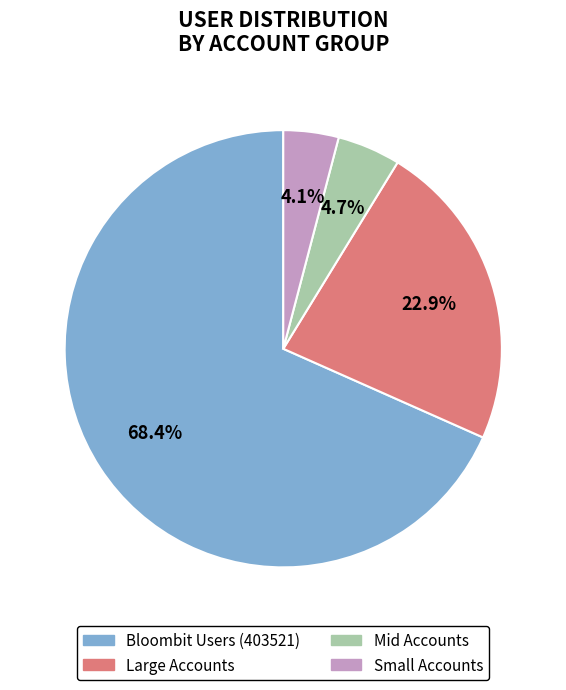

Does any single category account for the majority?

Yes